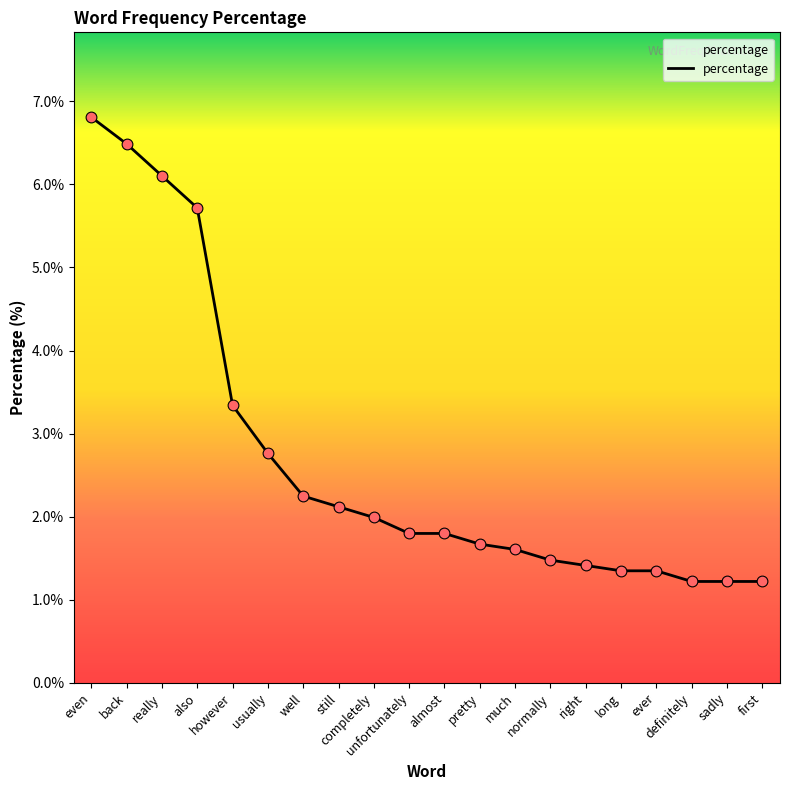

Between really and first, which is larger?

really